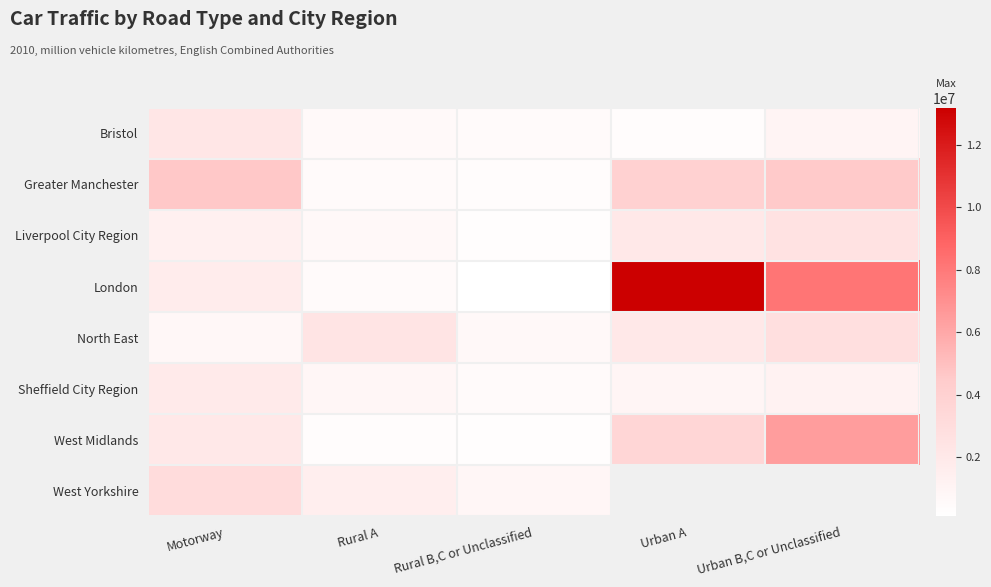

Which series has the widest spread of values?

London